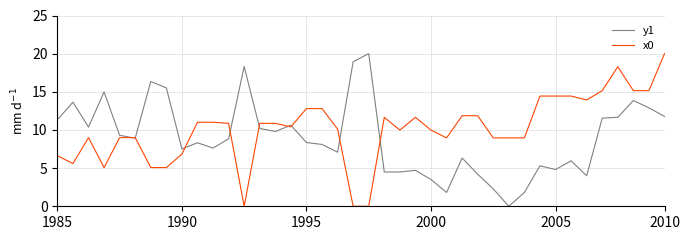

Rank the series by their average value, from highest to lowest.

x0, y1